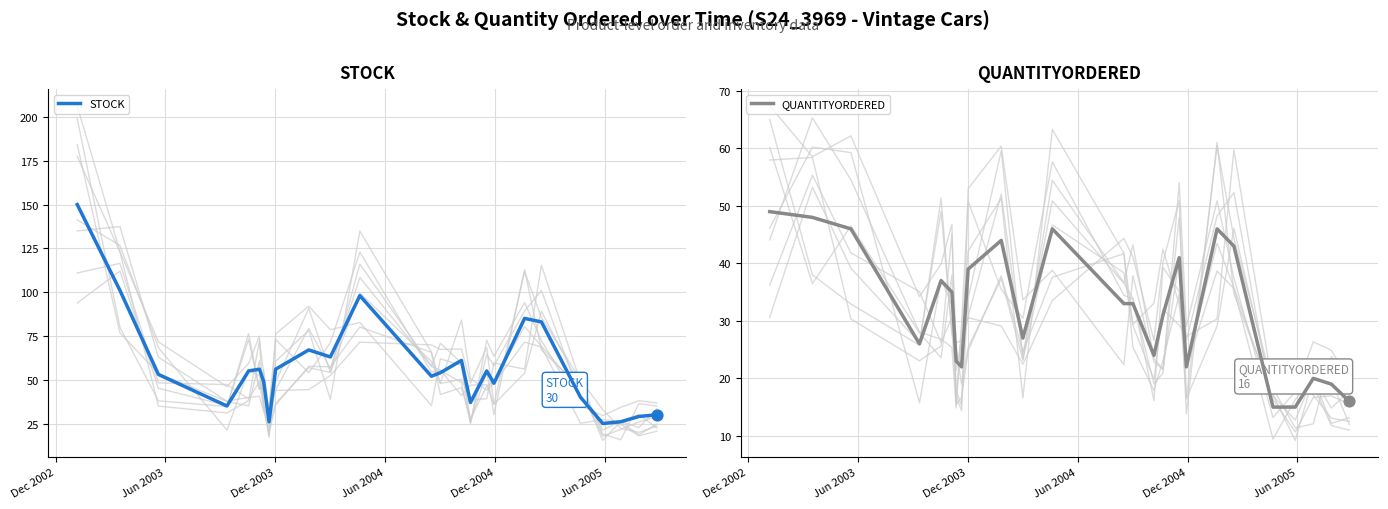

Which series reaches the minimum Y coordinate?

QUANTITYORDERED